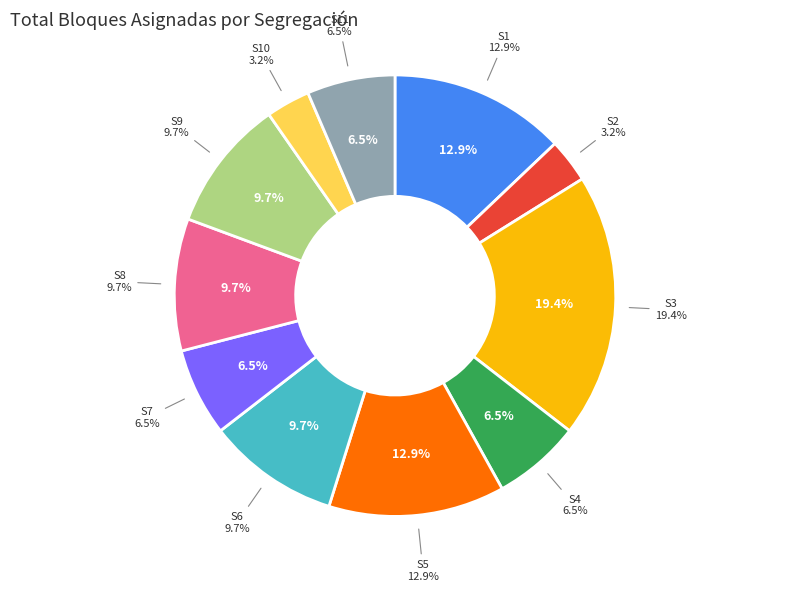

Rank the categories by value from highest to lowest.

S3, S1, S5, S6, S8, S9, S4, S7, S11, S2, S10